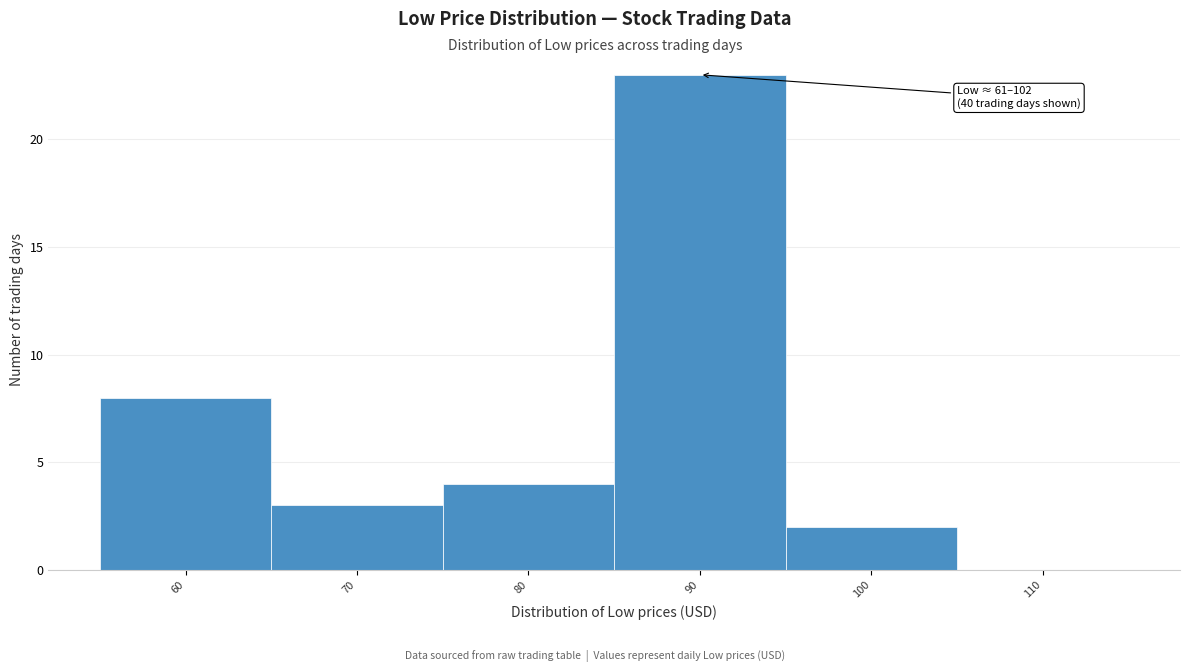

Reading right to left, list all the values displayed in this chart.

110=0	100=2	90=23	80=4	70=3	60=8